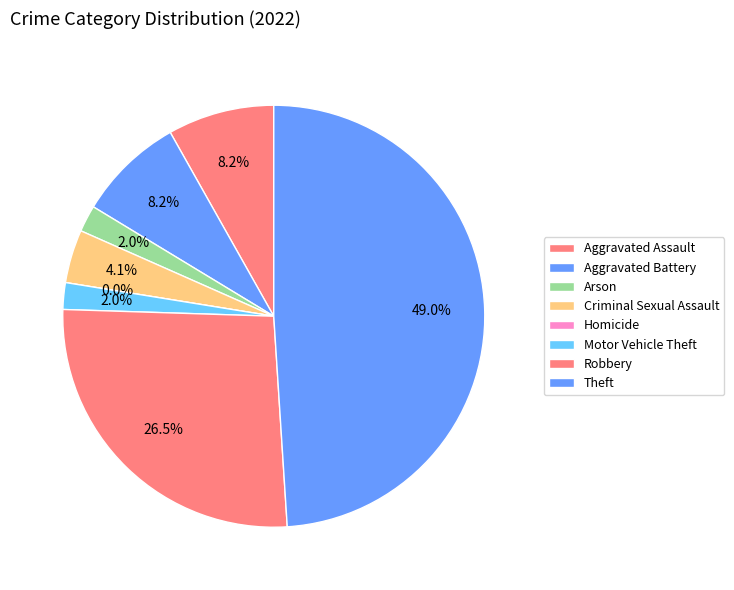

Is there a majority slice in this chart?

No